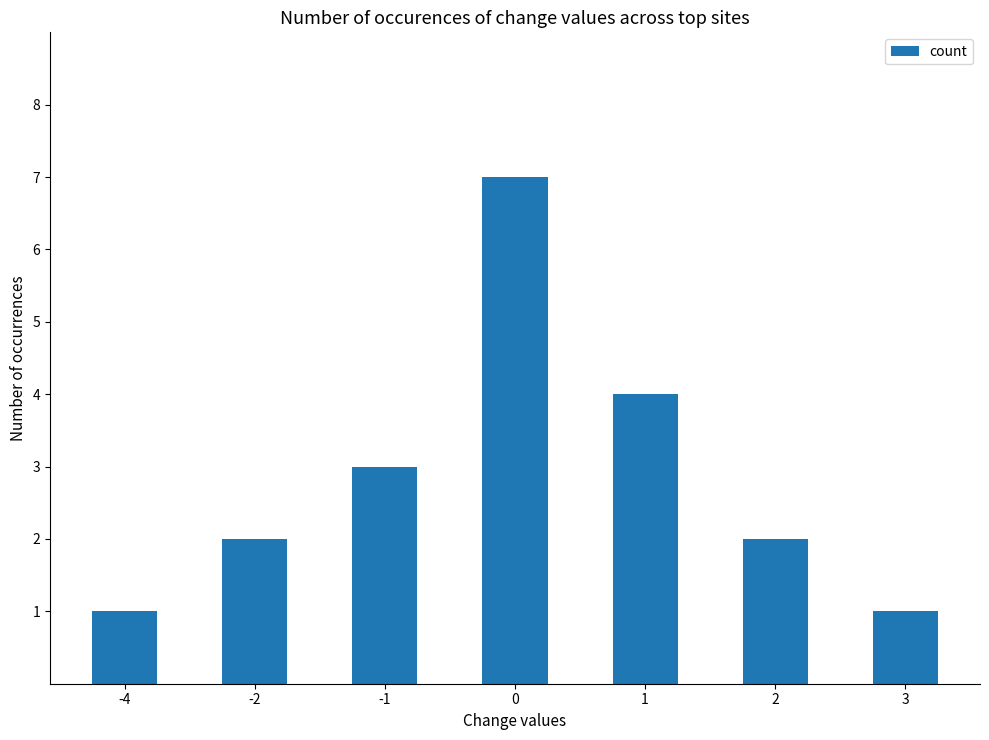

How many categories are shown in the chart?

7